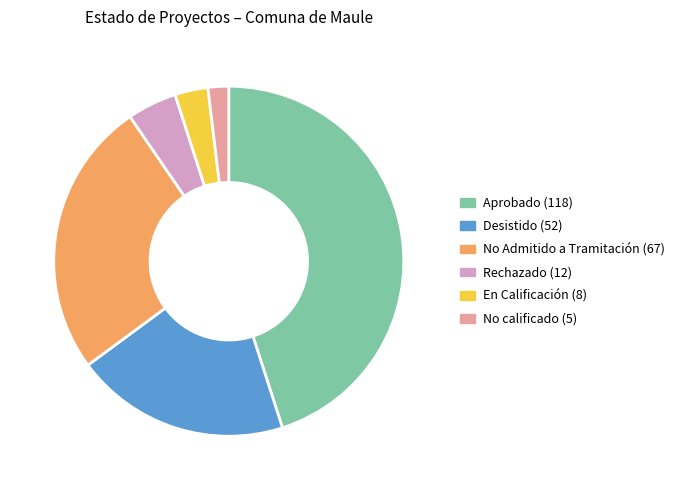

Does any single category account for the majority?

No